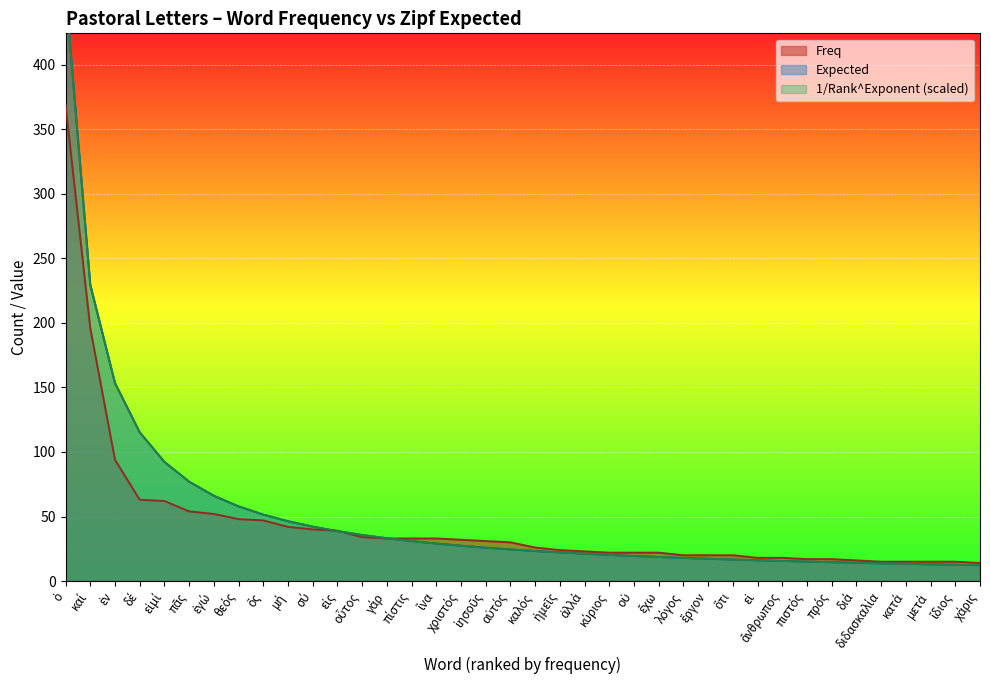

How many lines are shown in the chart?

3